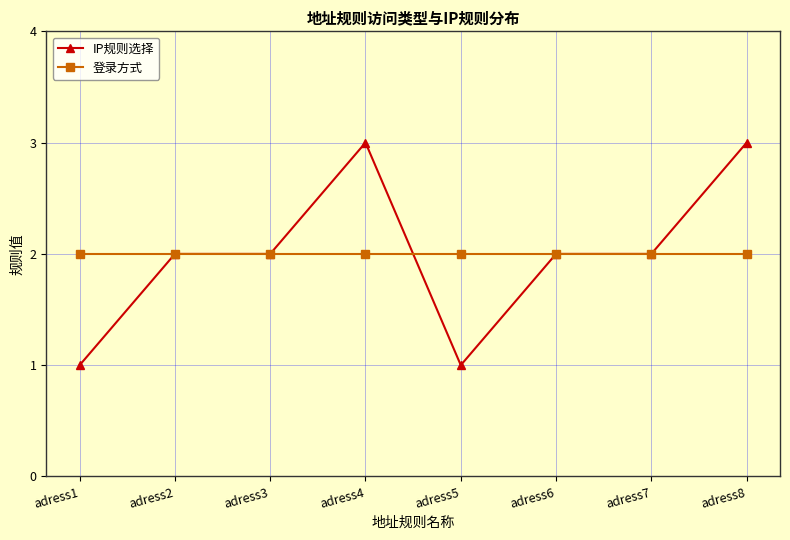

Is the value of 登录方式 at adress7 greater than the value of IP规则选择 at adress5?

Yes